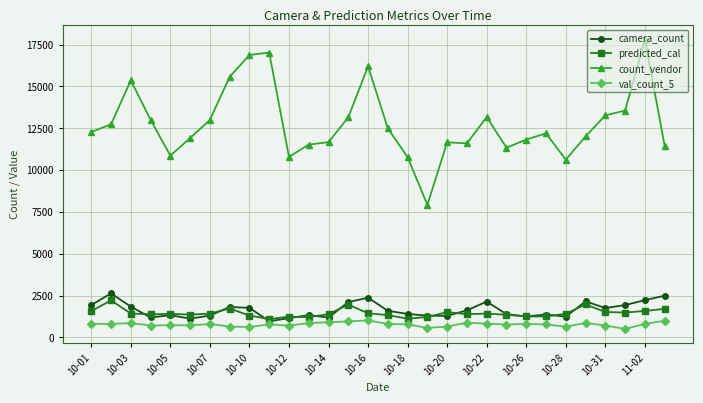

In count_vendor, how many points are lower than both neighbors (excluding endpoints)?

6